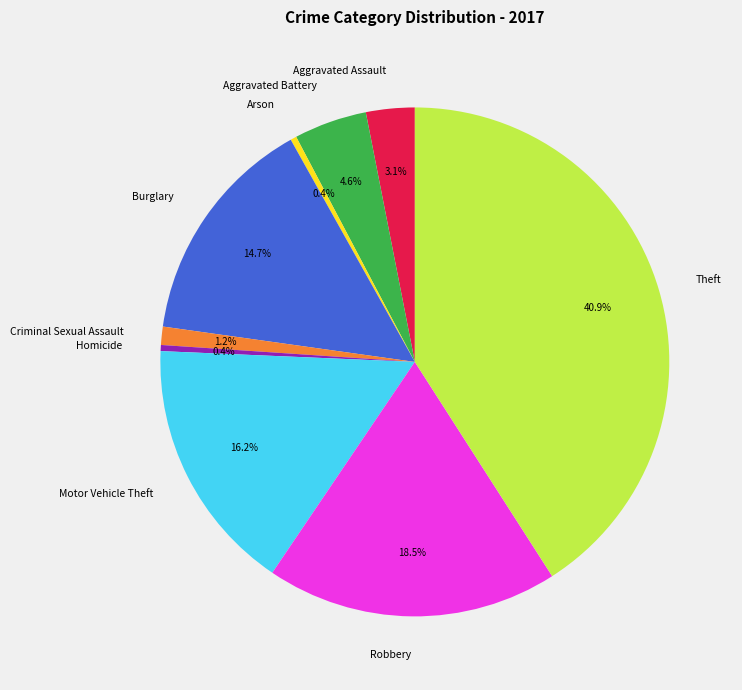

Count the number of slices in the pie.

9